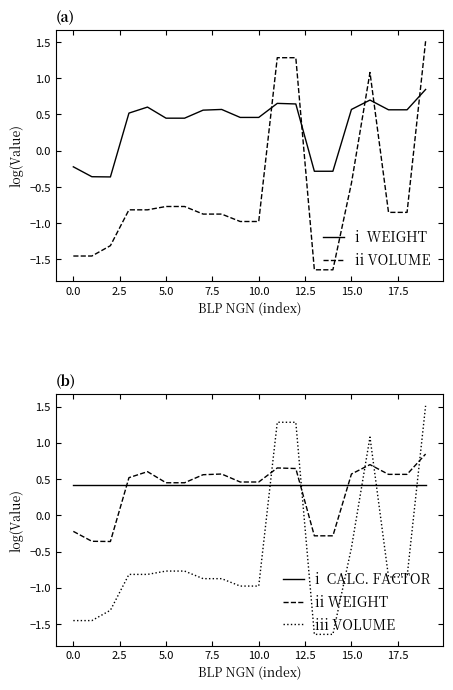

What is the spread (max minus min) of values at 0.0?

1.9